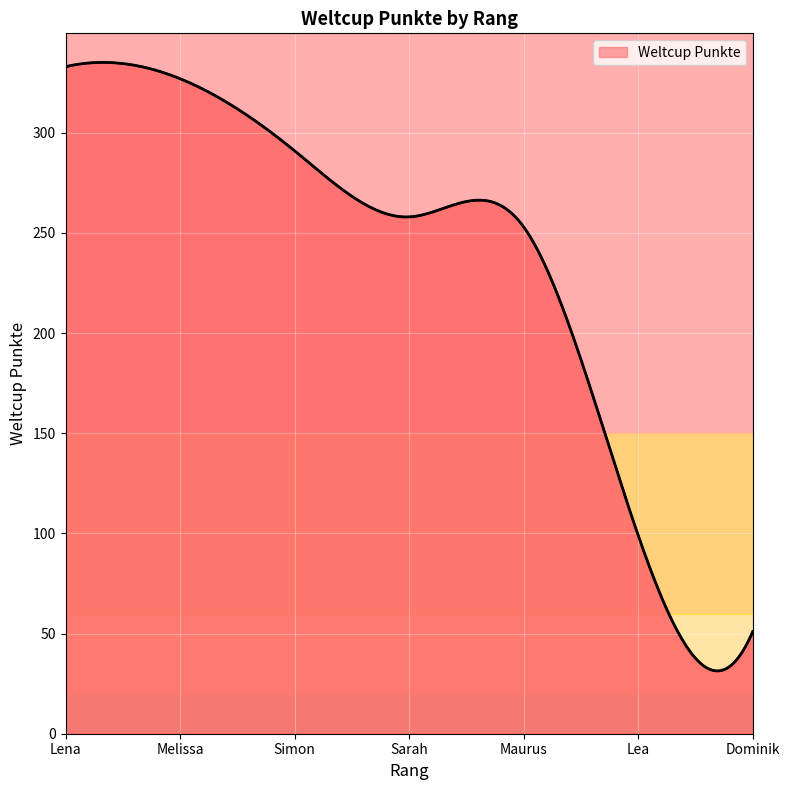

What is the minimum value shown in the chart?

31.4